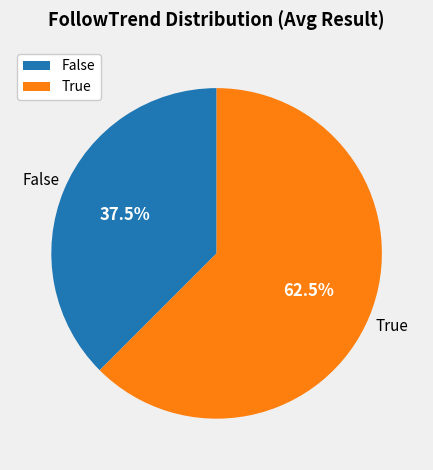

To the nearest percent, what is the difference between the True and False slice percentages?

25%